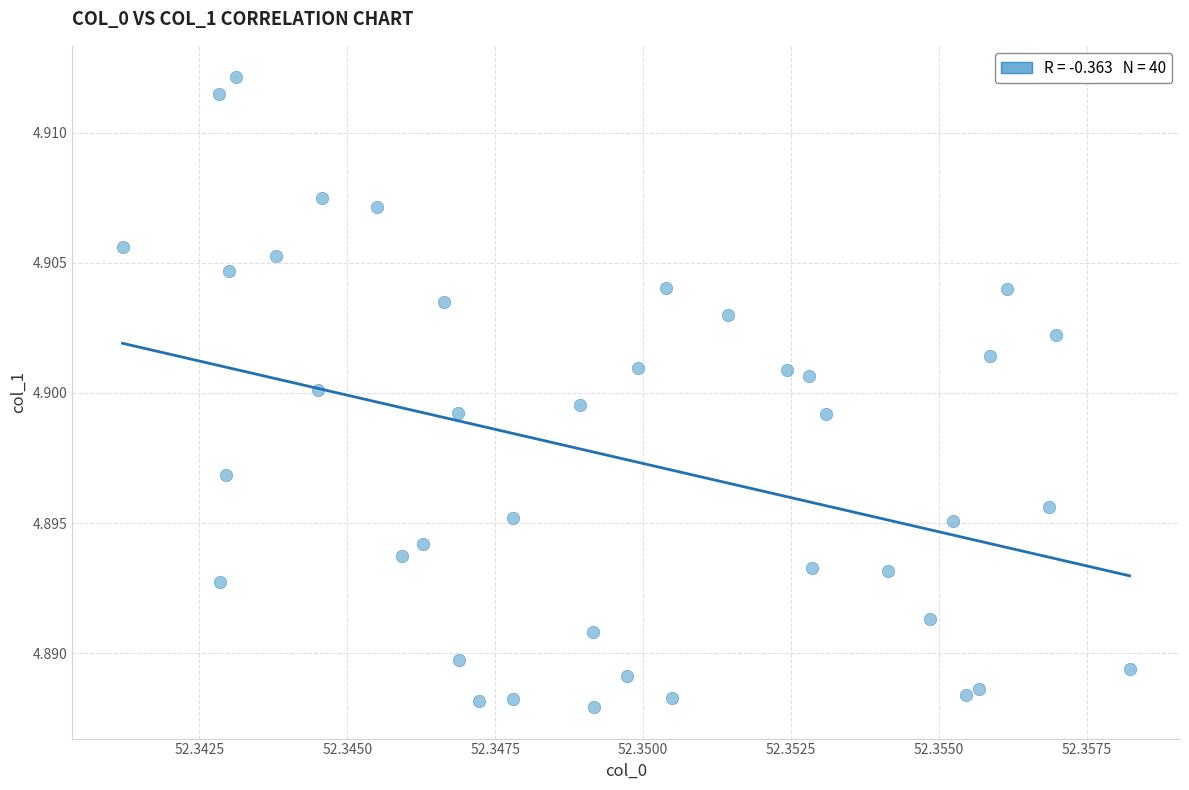

How many data points are displayed?

40